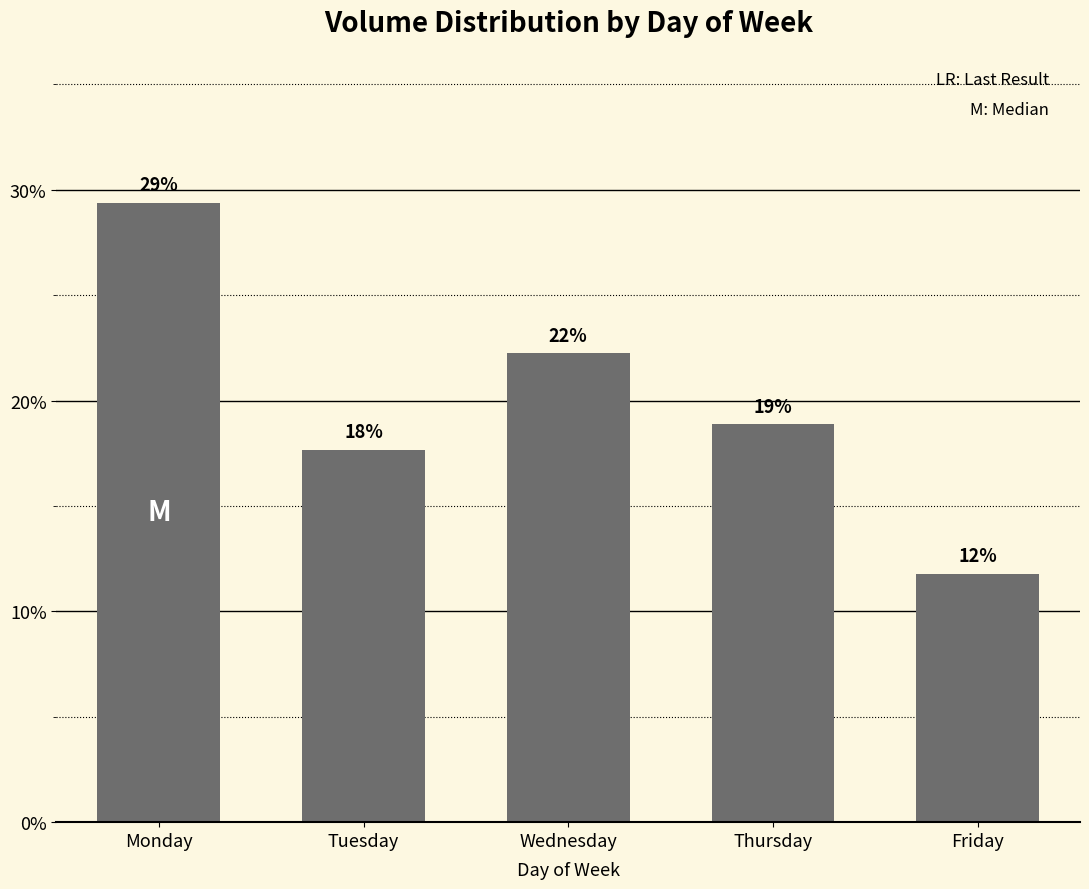

What is the smallest value displayed?

0.1